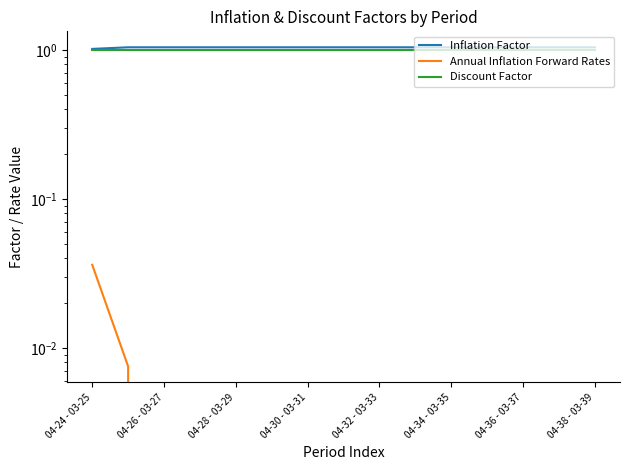

Which series has the widest spread of values?

Annual Inflation Forward Rates